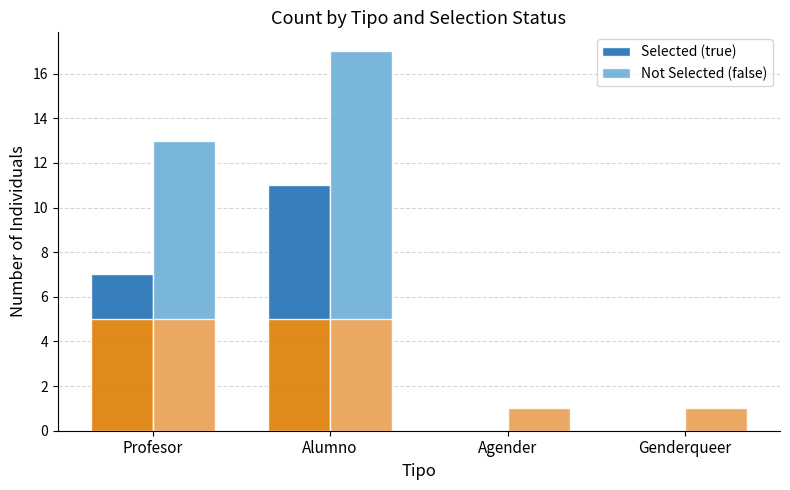

List the series in order of their peak value, lowest first.

Selected (true), Not Selected (false)